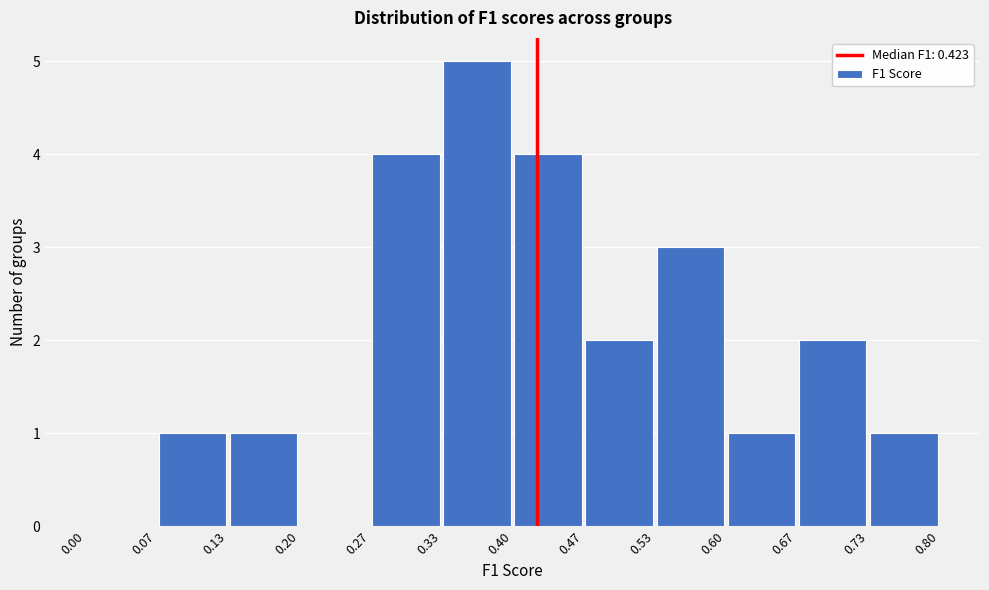

Reading left to right, transcribe this chart: for each bar, give the range it covers on the x-axis and its height. The values are not printed on the chart, so give them approximately, as read against the axis.

0.00 to 0.07: 0
0.07 to 0.13: 1
0.13 to 0.20: 1
0.20 to 0.27: 0
0.27 to 0.33: 4
0.33 to 0.40: 5
0.40 to 0.47: 4
0.47 to 0.53: 2
0.53 to 0.60: 3
0.60 to 0.67: 1
0.67 to 0.73: 2
0.73 to 0.80: 1